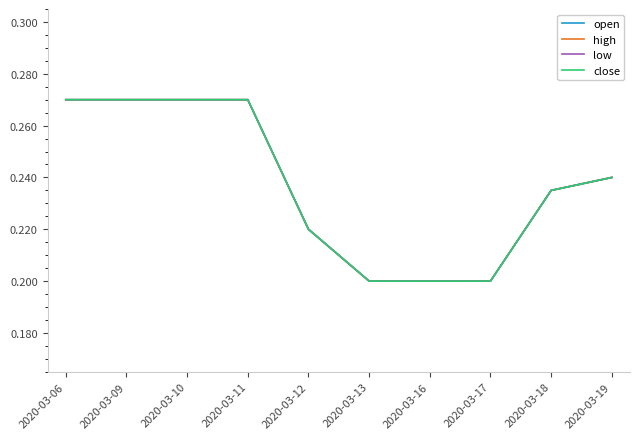

Rank the series at 2020-03-18 from highest to lowest value.

open, high, low, close